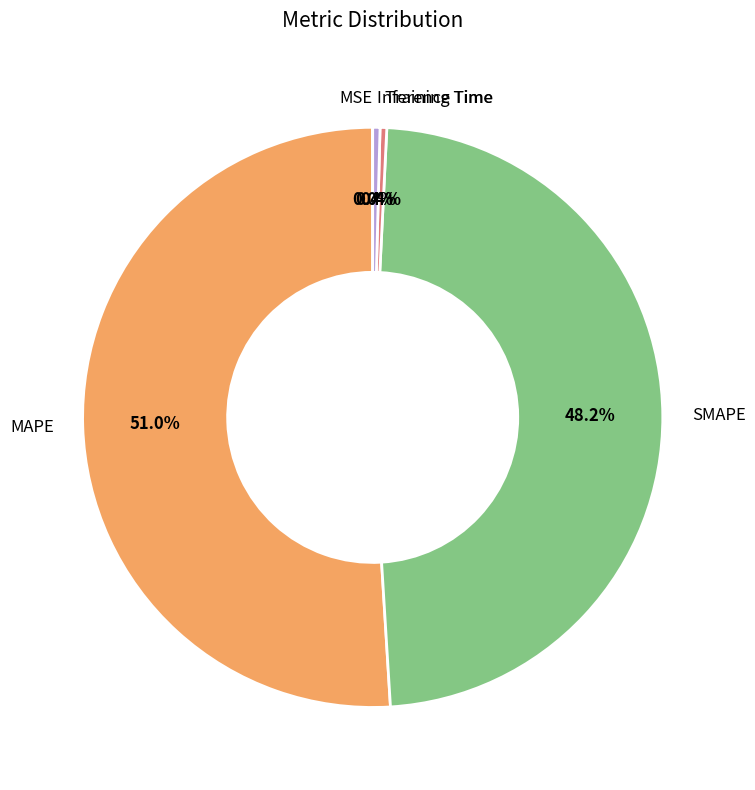

Combined, do SMAPE and Training Time account for over 50%?

No